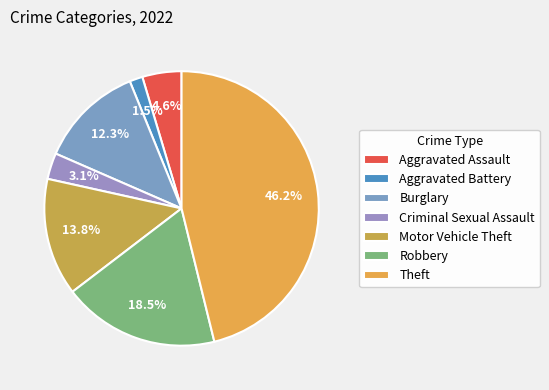

Which category has the smallest portion of the pie?

Aggravated Battery